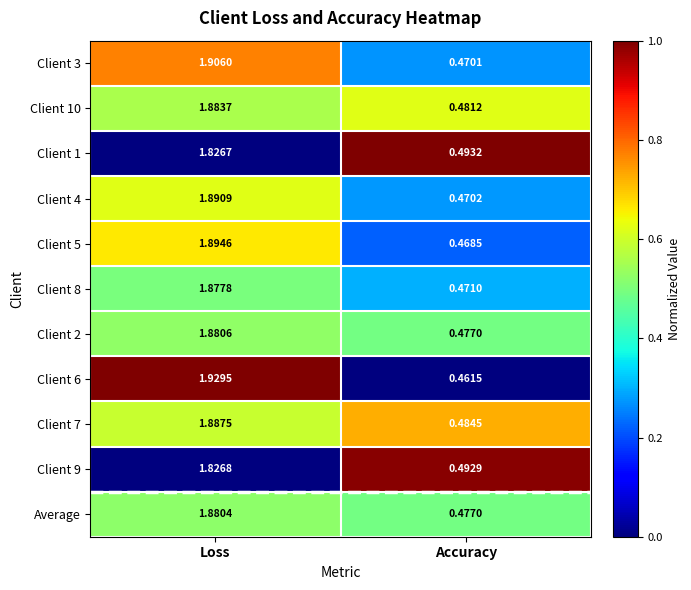

Is the value of Client 10 at Accuracy greater than the value of Client 7 at Loss?

No